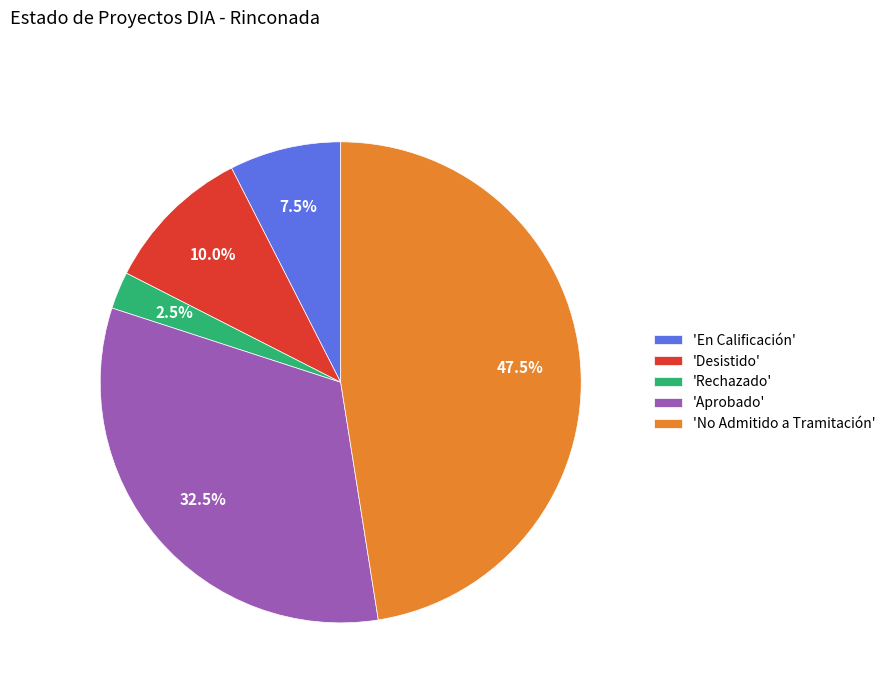

Which slice is the largest?

'No Admitido a Tramitación'